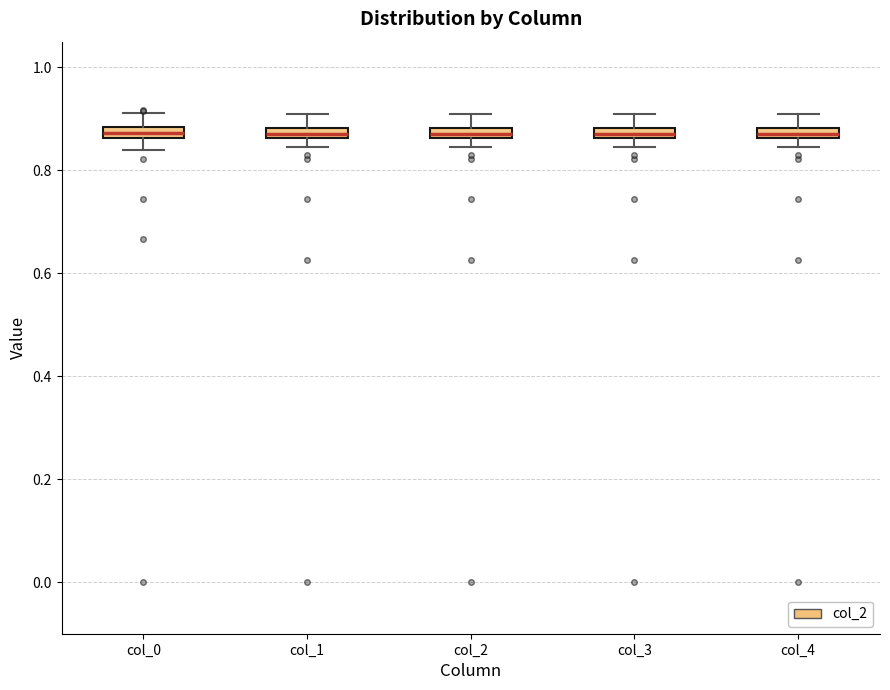

Where does the upper whisker of the box for col_2 end on the y-axis? The values are not printed on the chart, so give them approximately, as read against the axis.

0.92